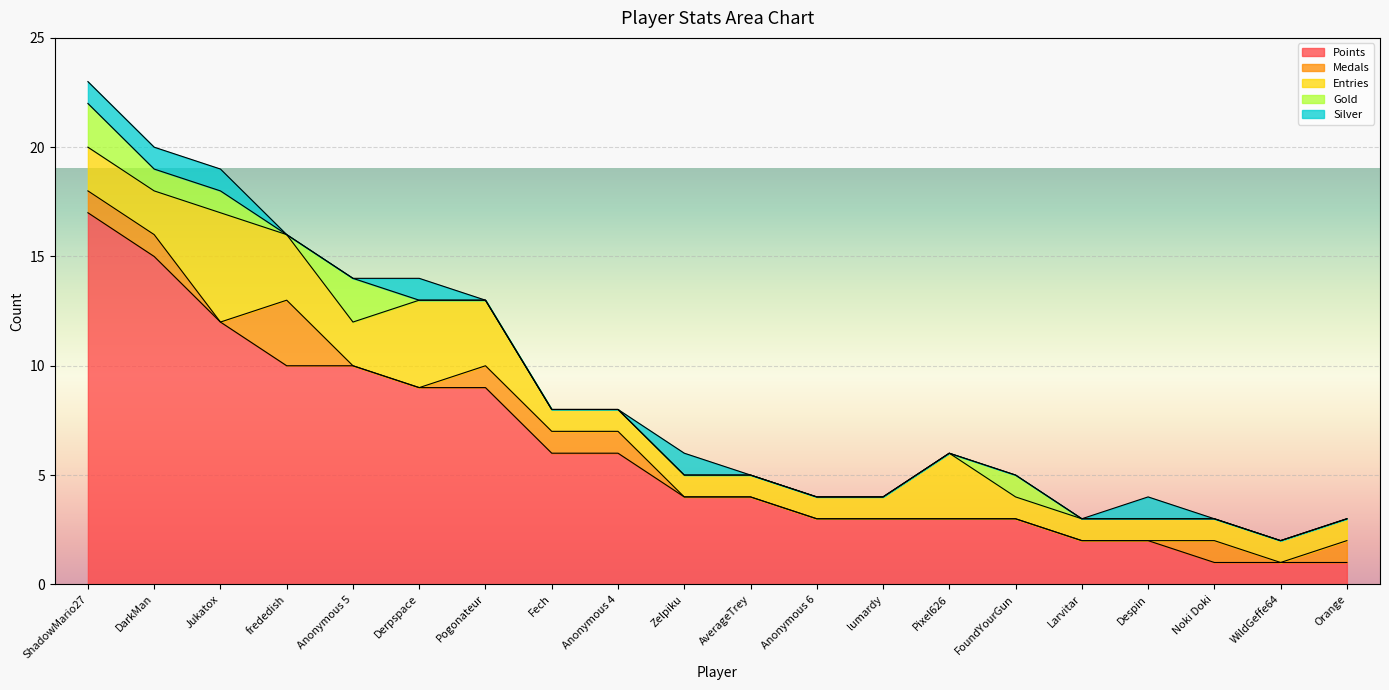

What are all the series names shown in the legend?

Points, Medals, Entries, Gold, Silver